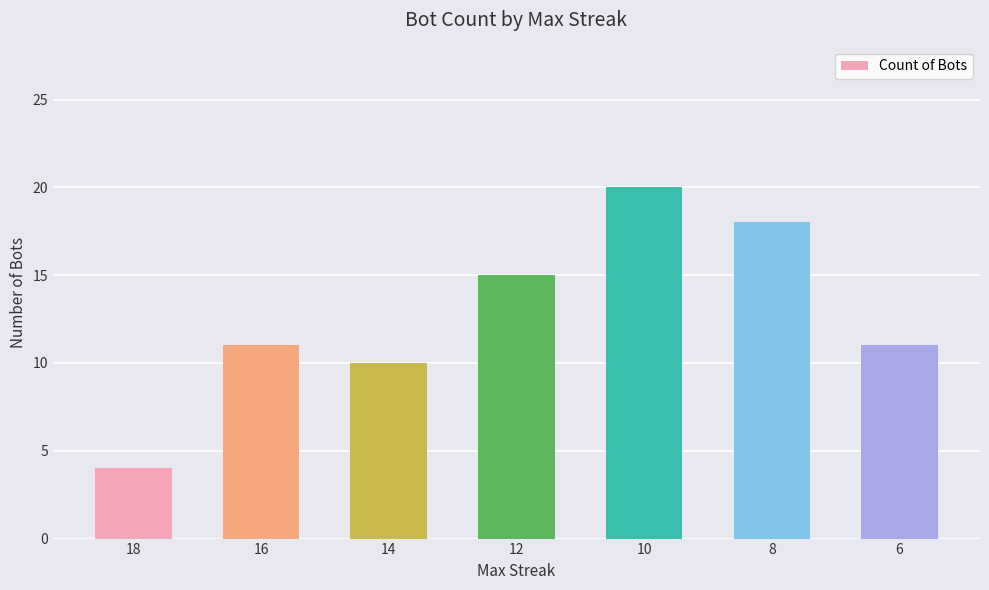

How many categories are shown in the chart?

7